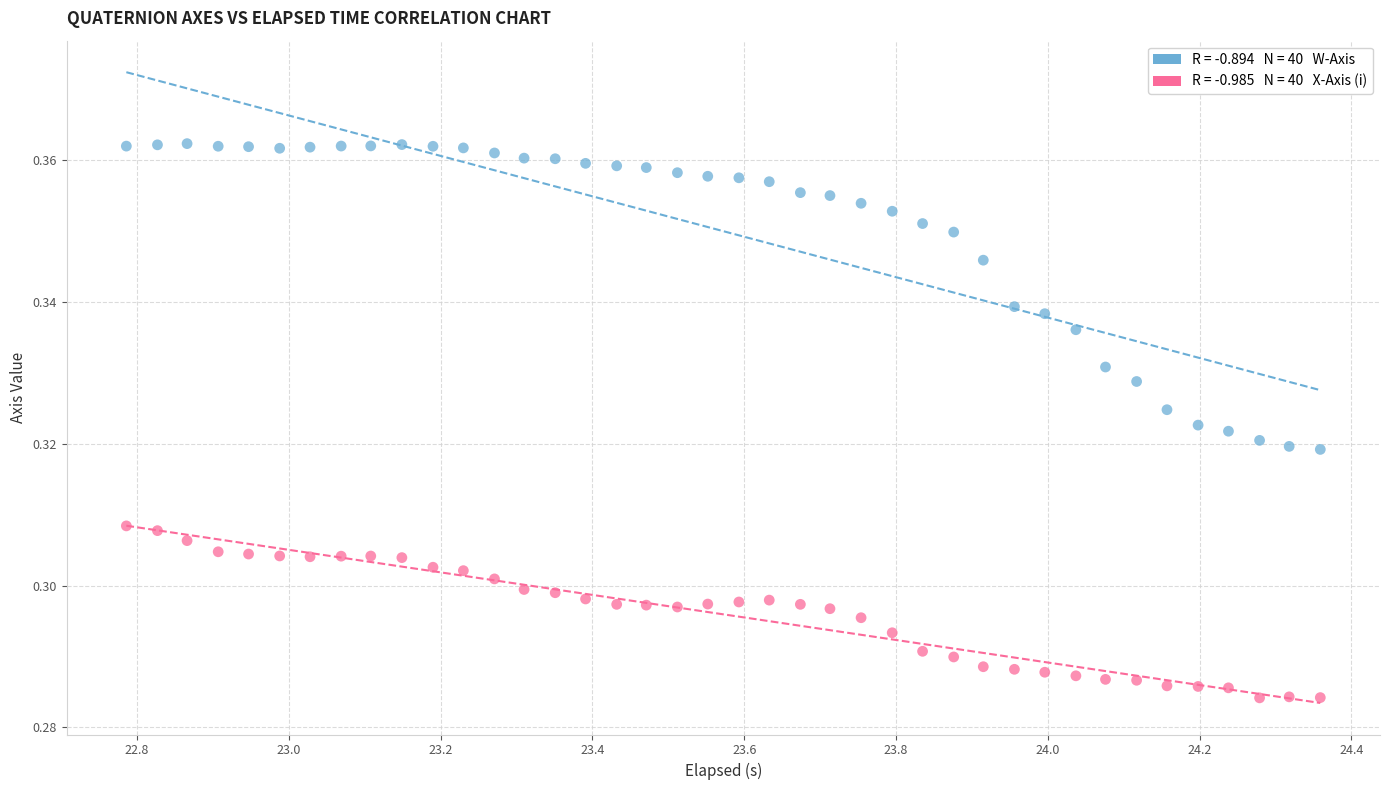

How many data points are displayed?

80